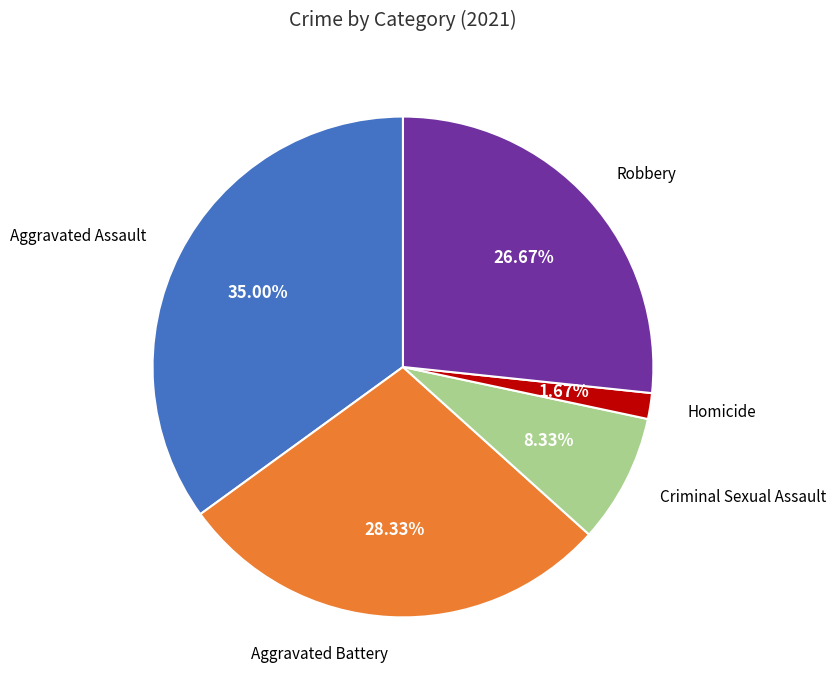

Is there a majority slice in this chart?

No